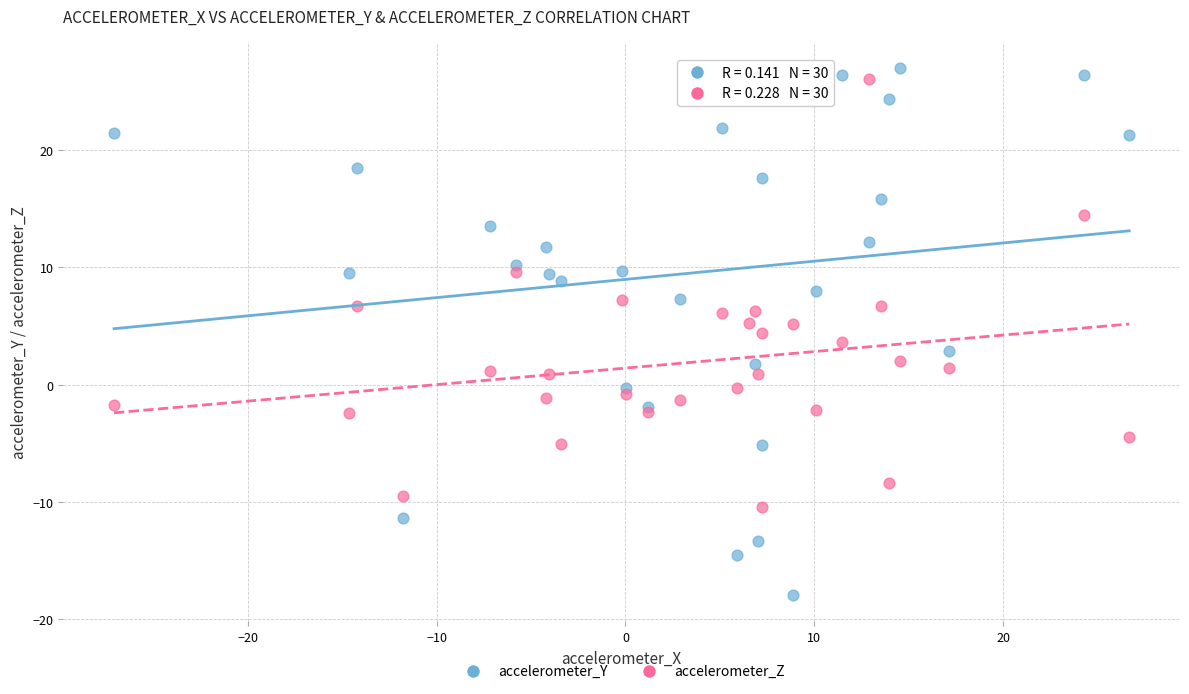

Which series contains the lowest Y value?

accelerometer_Y